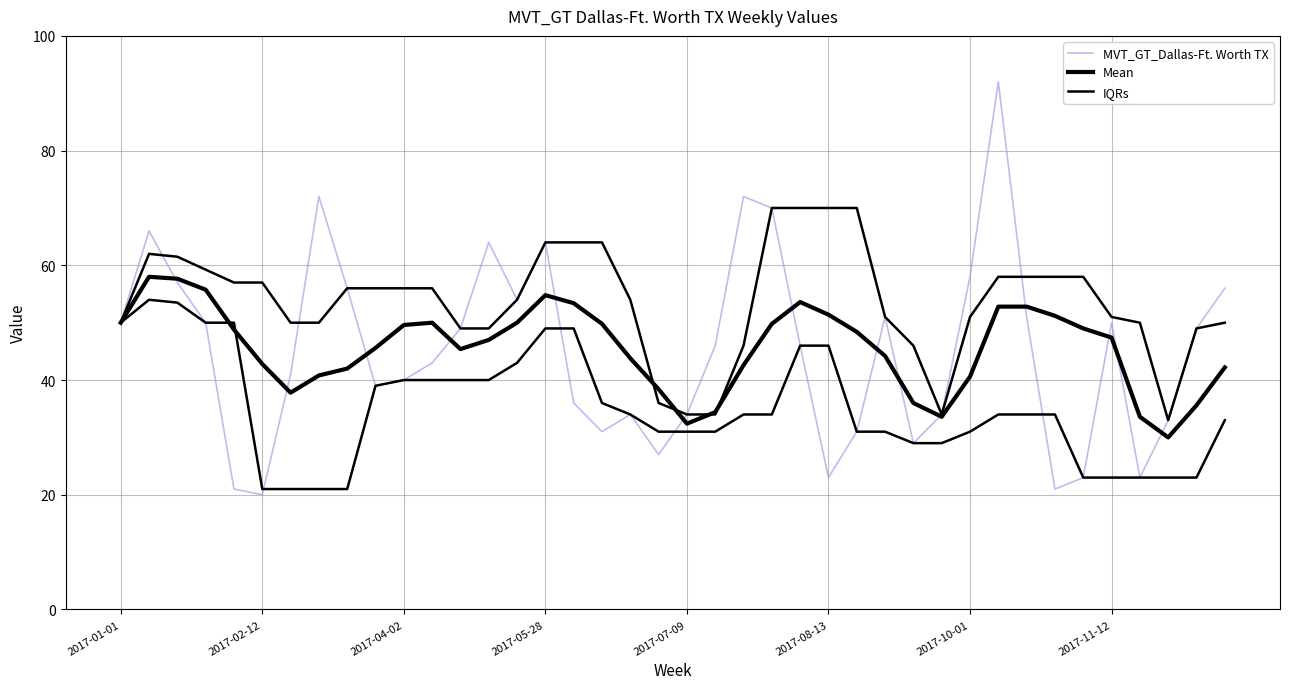

How many distinct data groups are displayed?

3